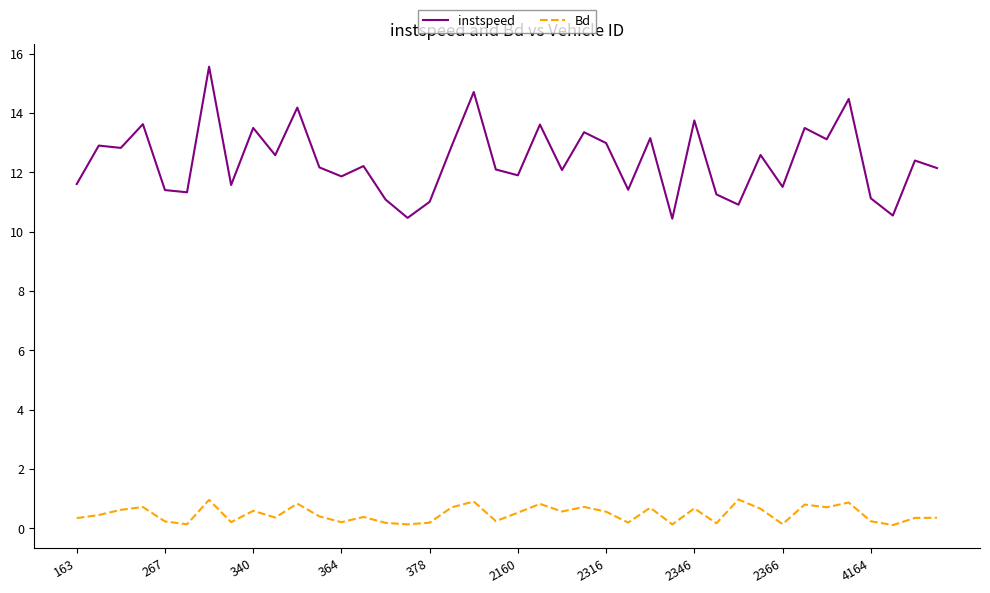

What is the maximum value for instspeed?

15.6